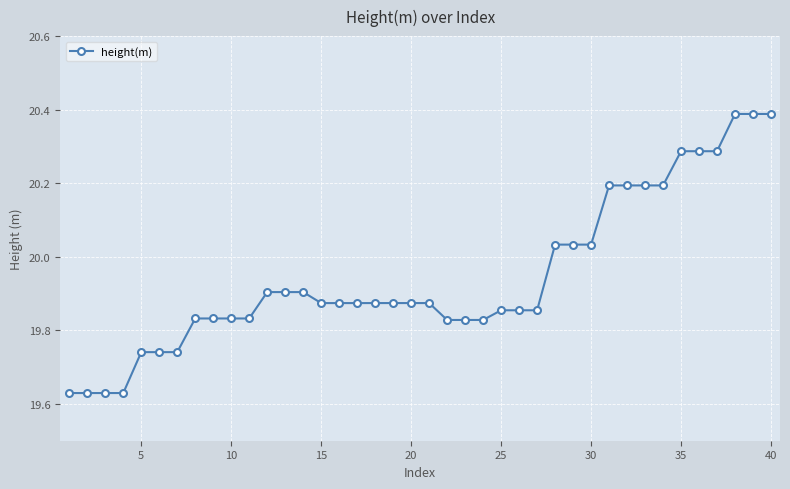

What is the difference between the second highest and minimum values?

0.8